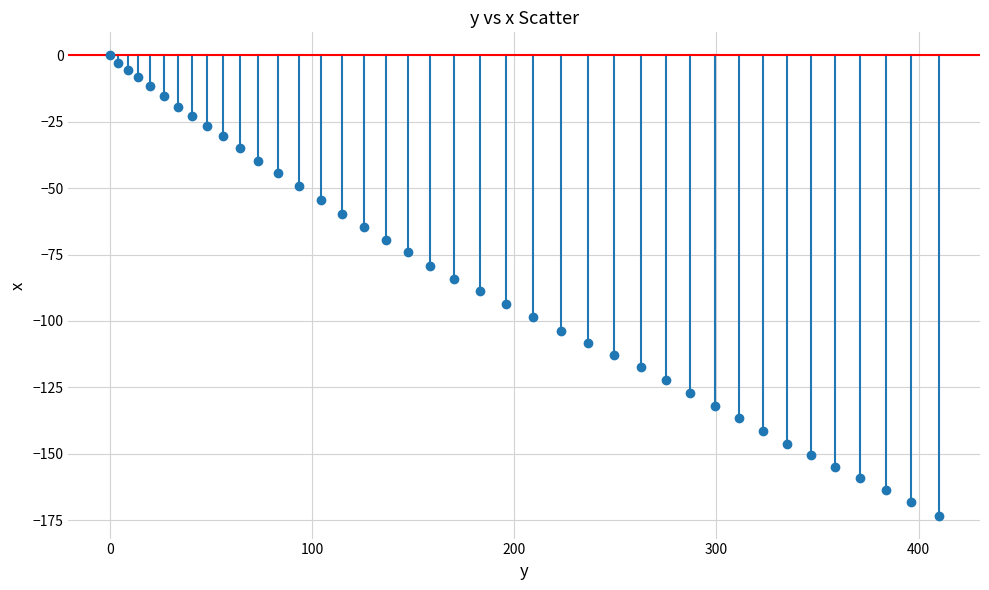

What is the range of Y values (max minus min)?

173.3